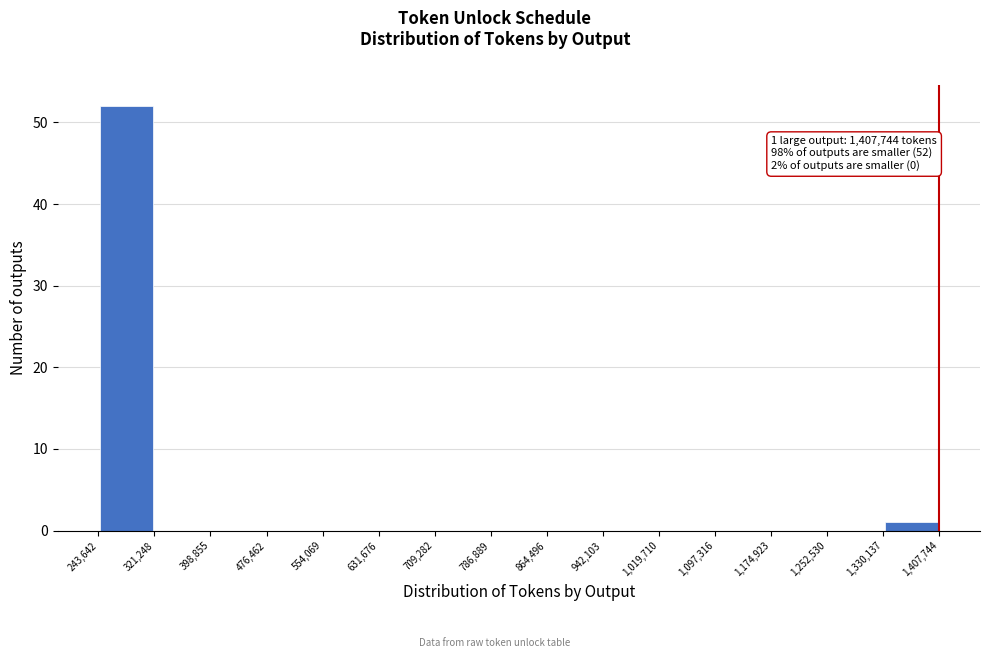

Over which range of the x-axis is the bar tallest?

243,642 to 321,248